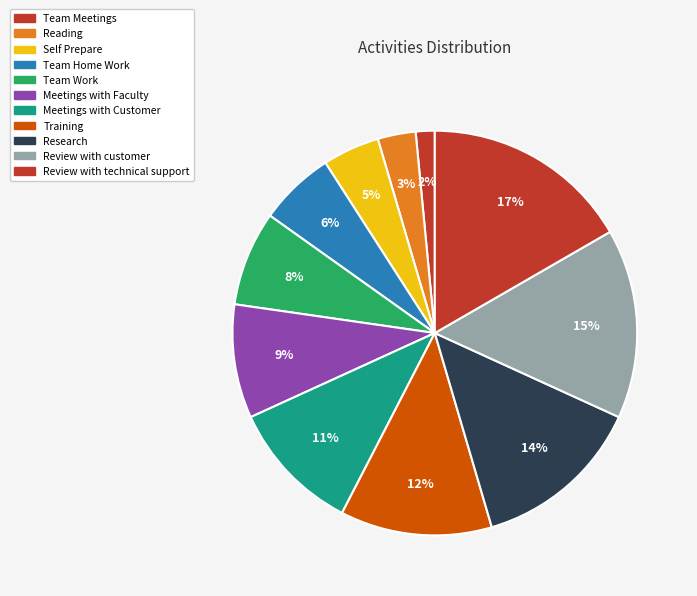

True or false: Review with customer accounts for 15% of the total.

True